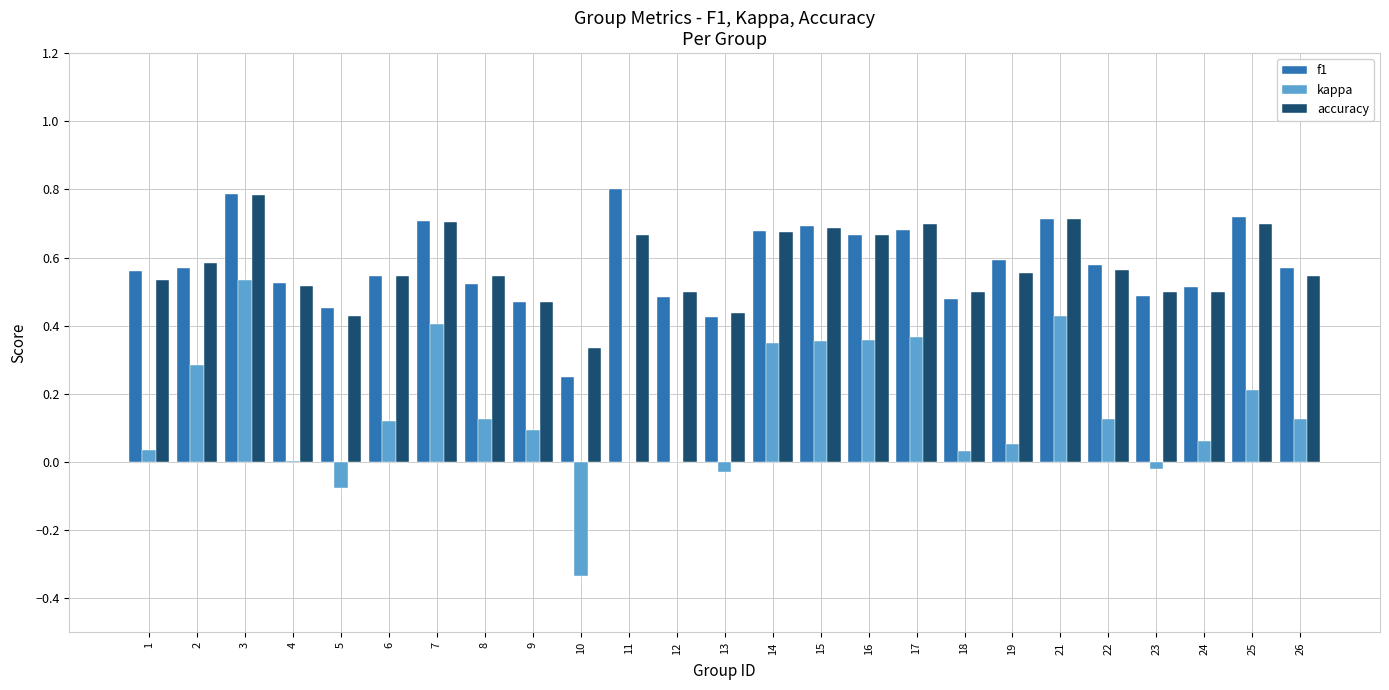

What is the sum of the f1 values at 15 and 10?

0.9